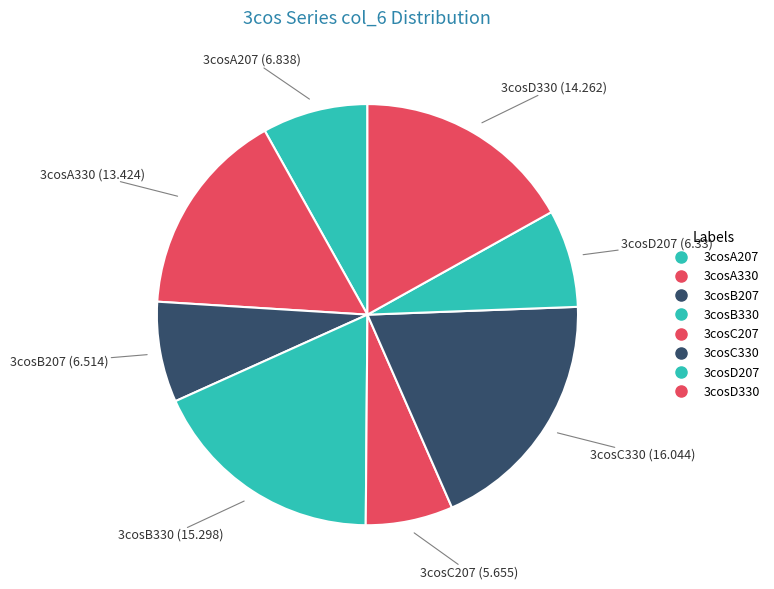

Count the number of slices in the pie.

8